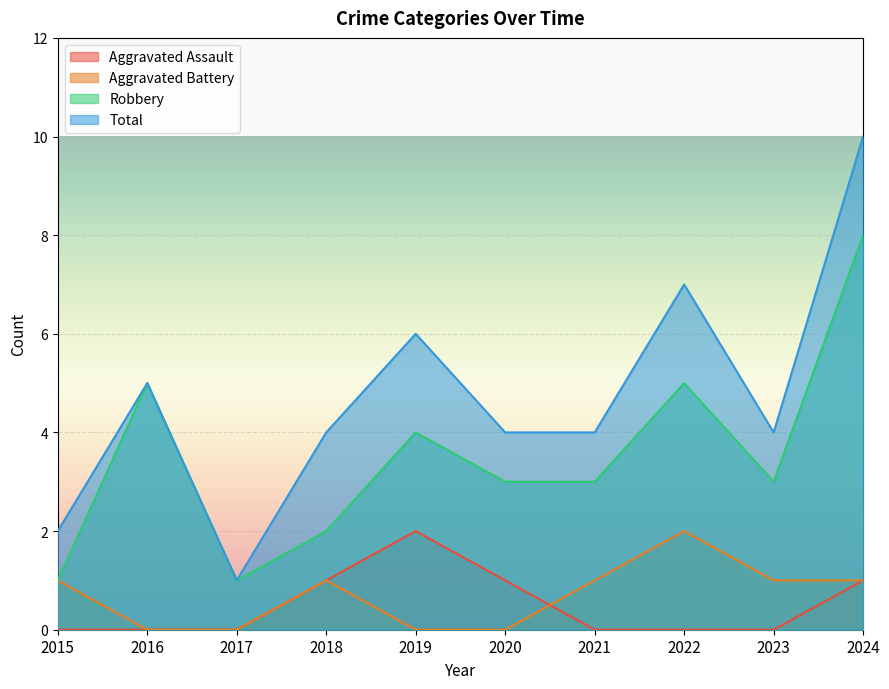

True or false: Aggravated Assault has a value of 0 at 2015.

True